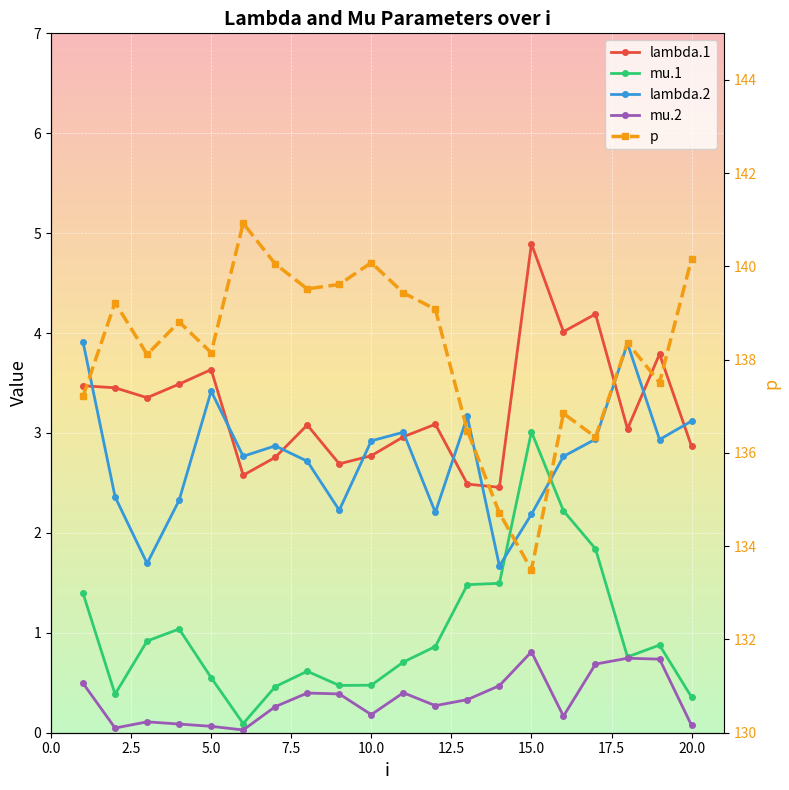

What is the value of the mu.2 point at the 15th from the left?

0.8